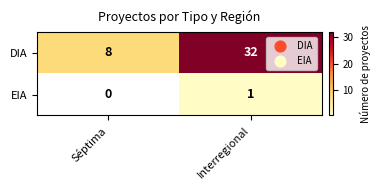

At which category is the sum across all series the highest?

Interregional